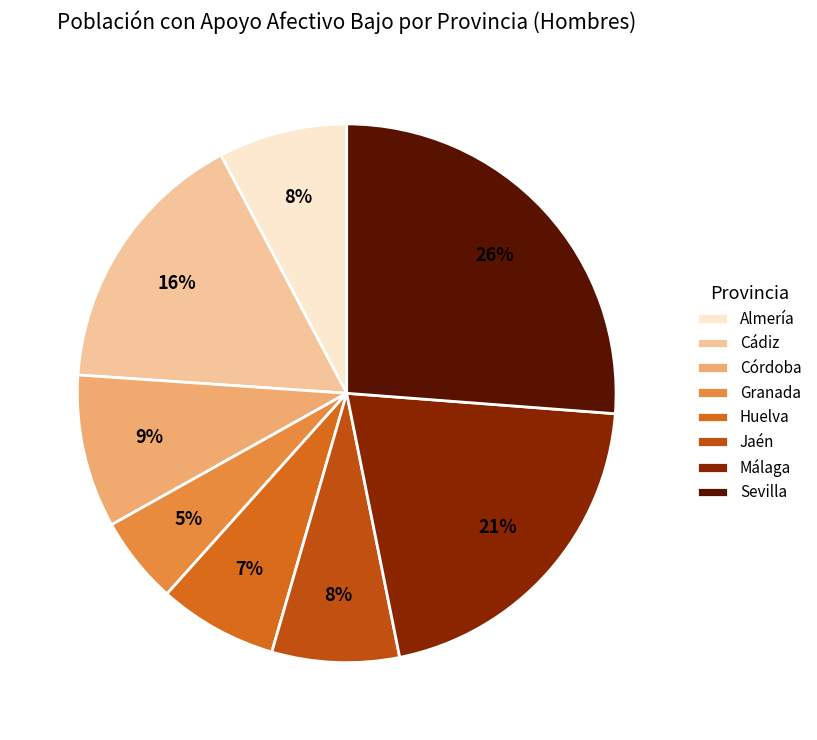

Is it true that Jaén is 16% of the pie?

False